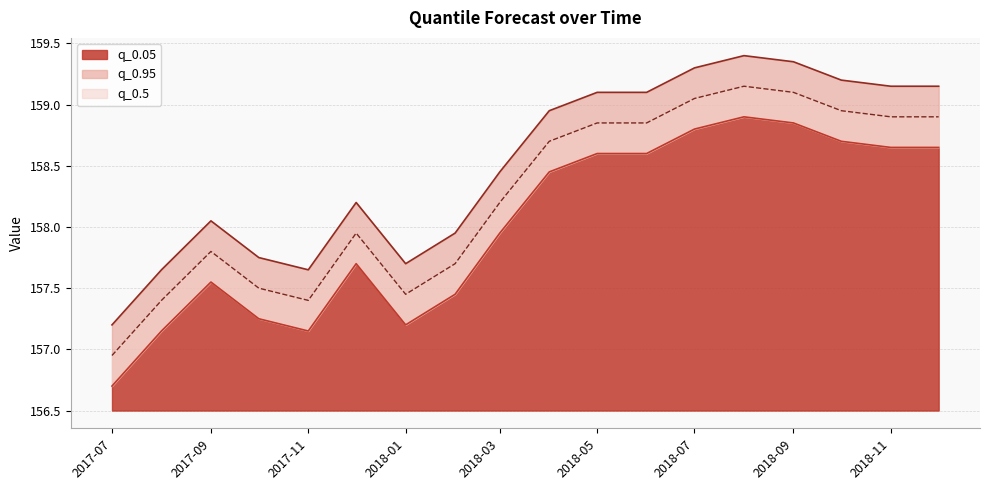

Does the chart have visible grid lines?

Yes